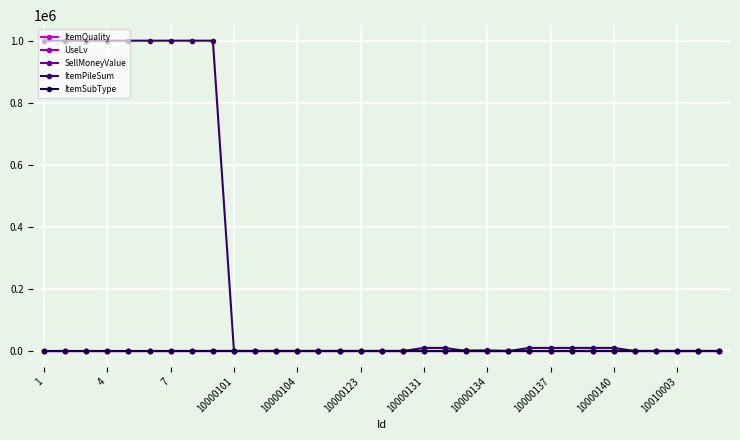

What is the maximum value shown in the chart?

999999